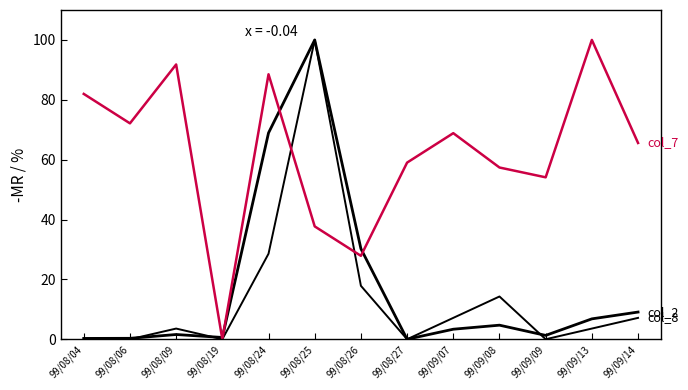

Does the chart display data point markers on the line(s)?

No